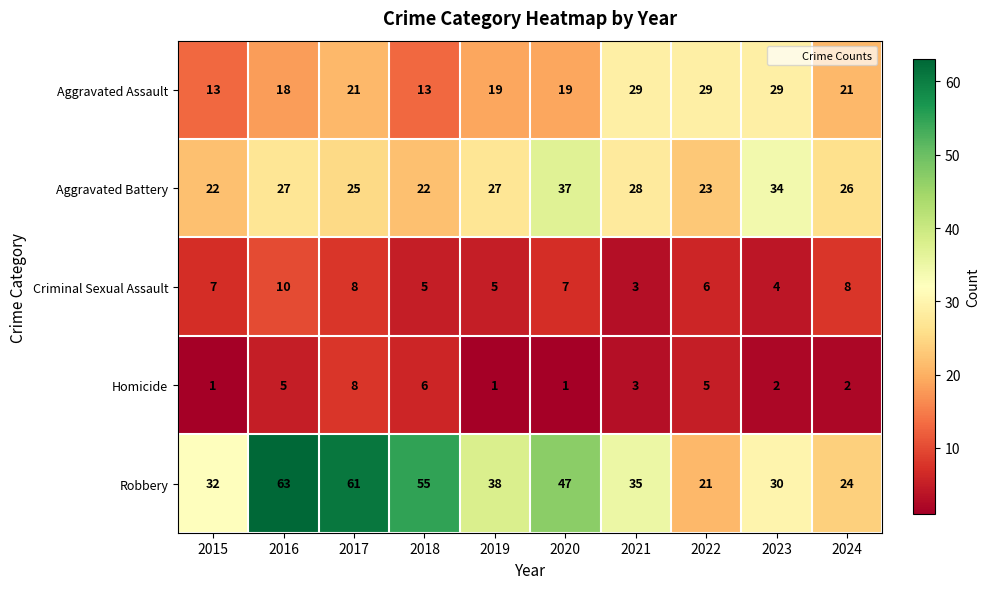

What is the sum of all Homicide values?

34